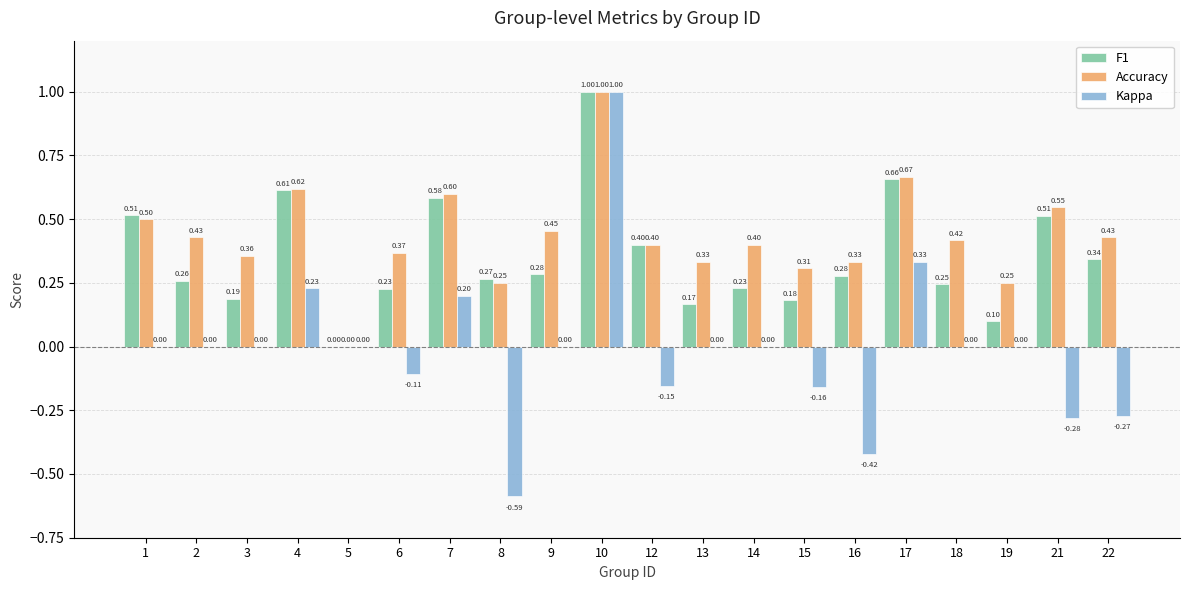

What is the sum of all Accuracy values?

8.7